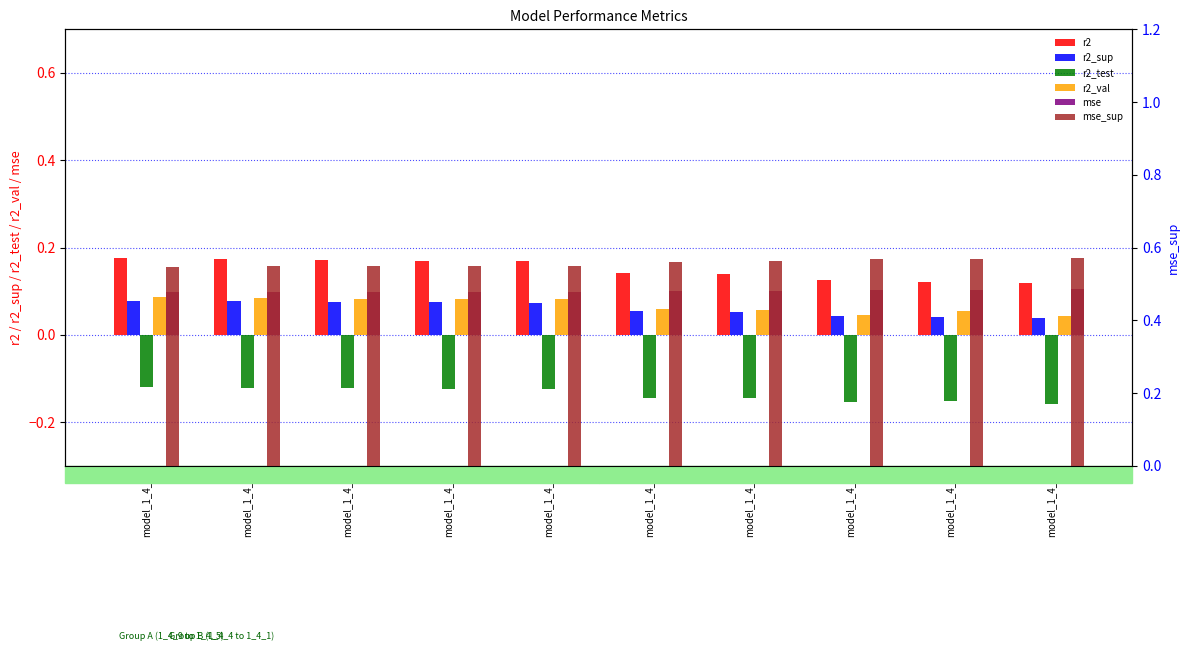

At which category is the sum across all series the highest?

model_1_4_9